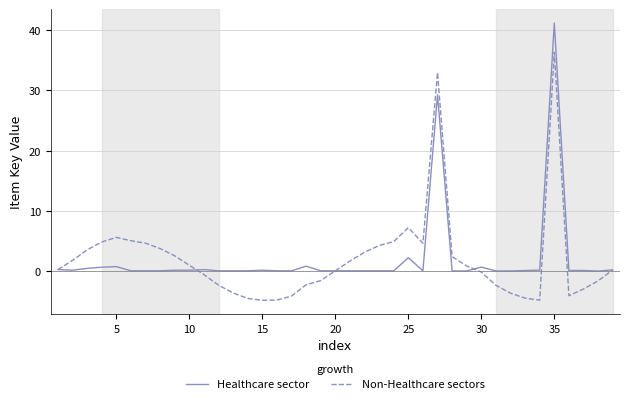

True or false: Non-Healthcare sectors and Healthcare sector intersect in this chart.

True